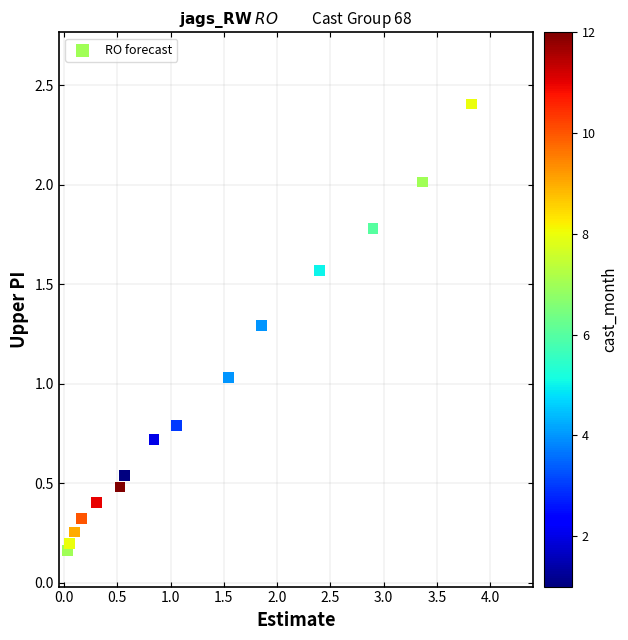

What is the range of X values (max minus min)?

3.8